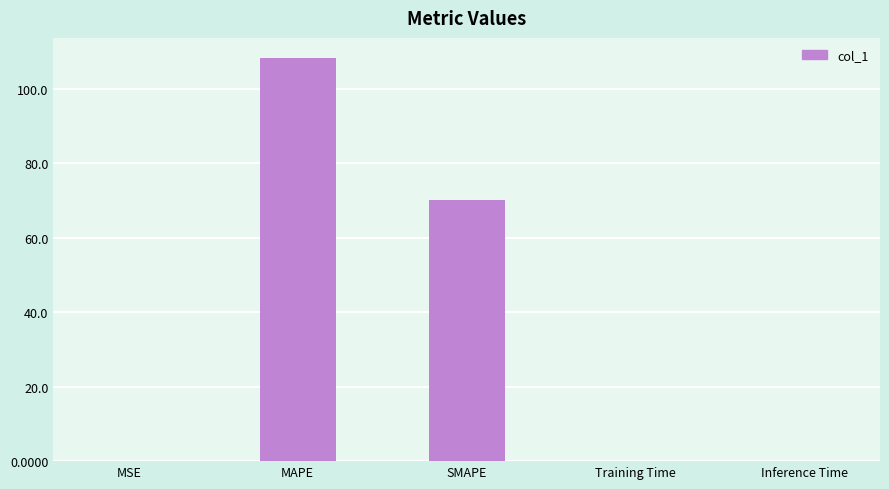

Does the chart contain stacked bars?

No